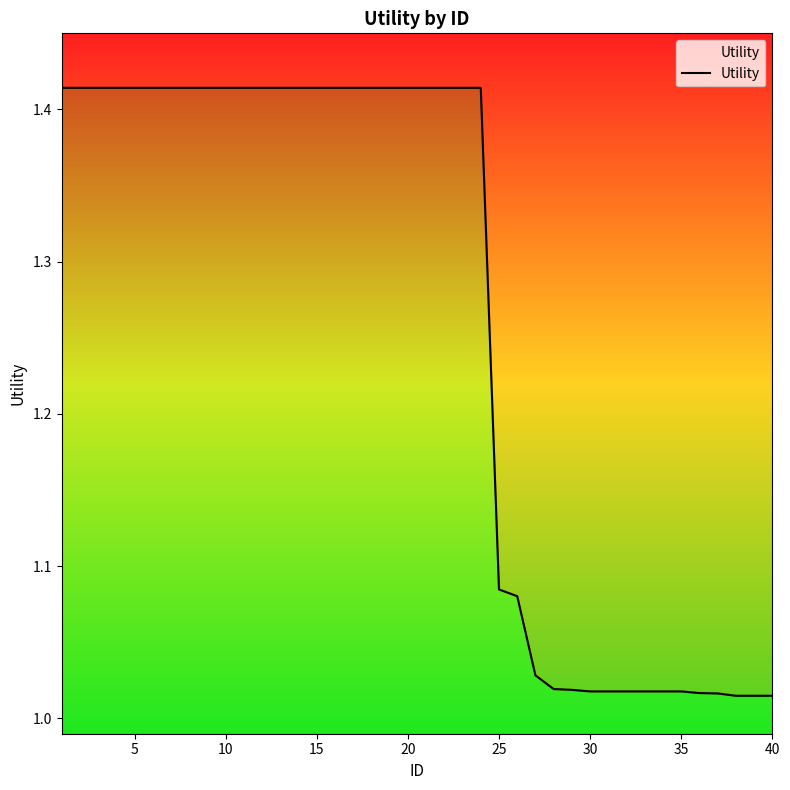

Is this an area chart (filled region under the line)?

No